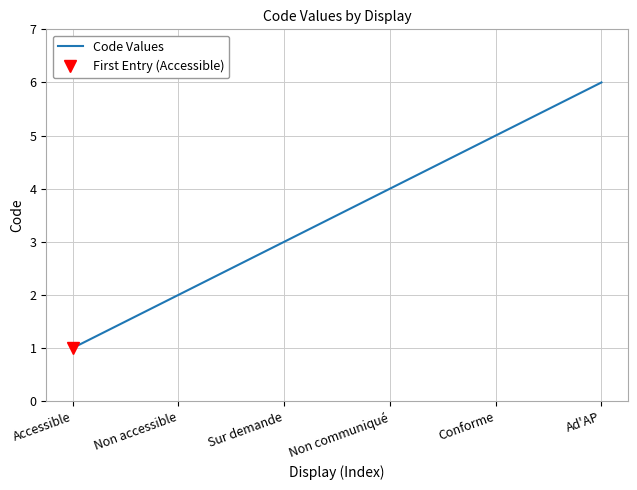

What is the sum of the values at Sur demande and Non accessible?

5